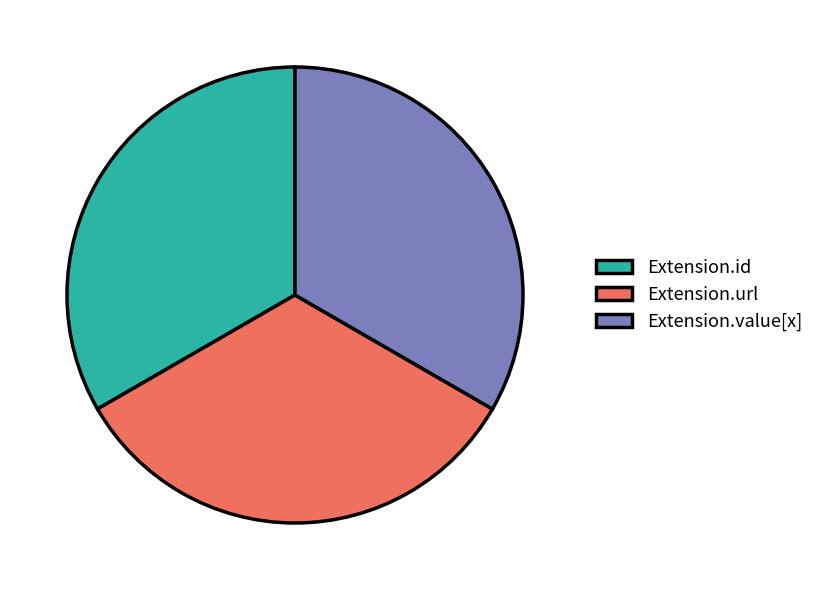

Do Extension.id and Extension.value[x] together represent more than half of the pie?

Yes